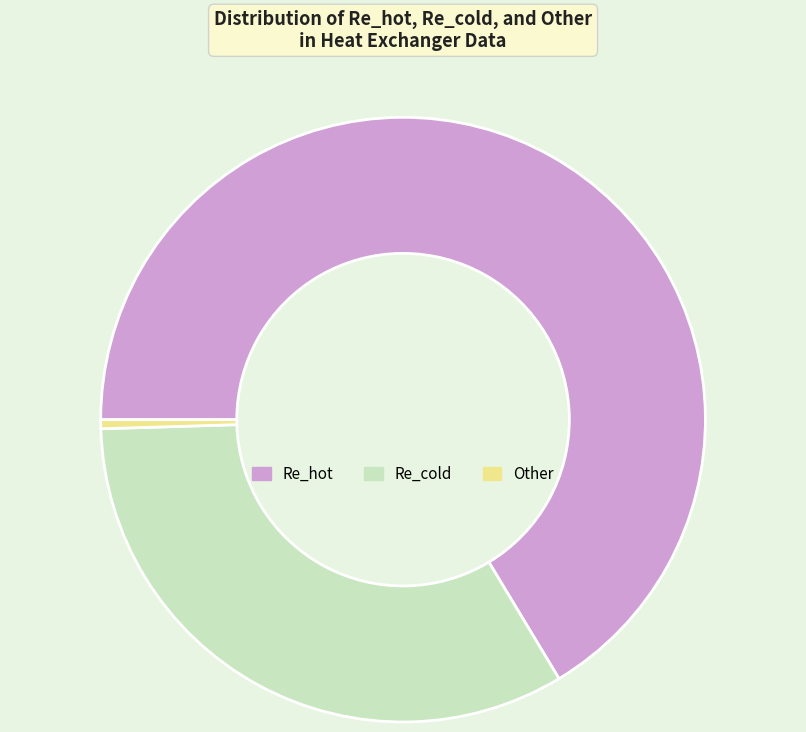

Combined, do Other and Re_hot account for over 50%?

Yes